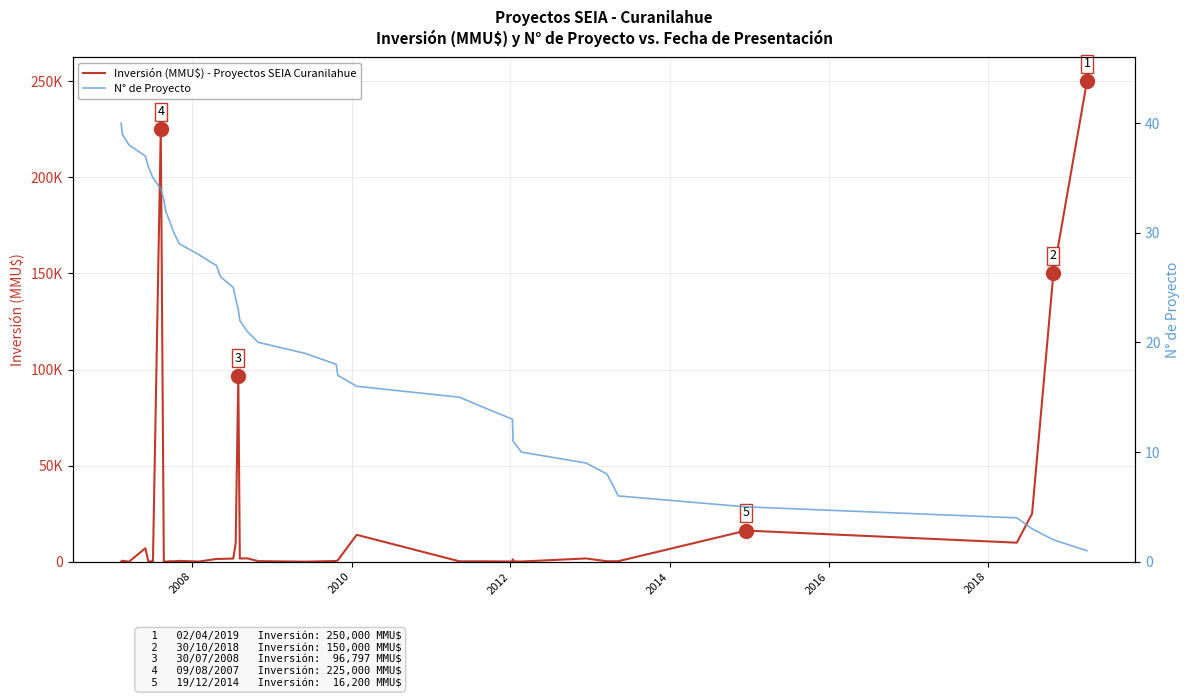

What is the greatest value displayed?

250000